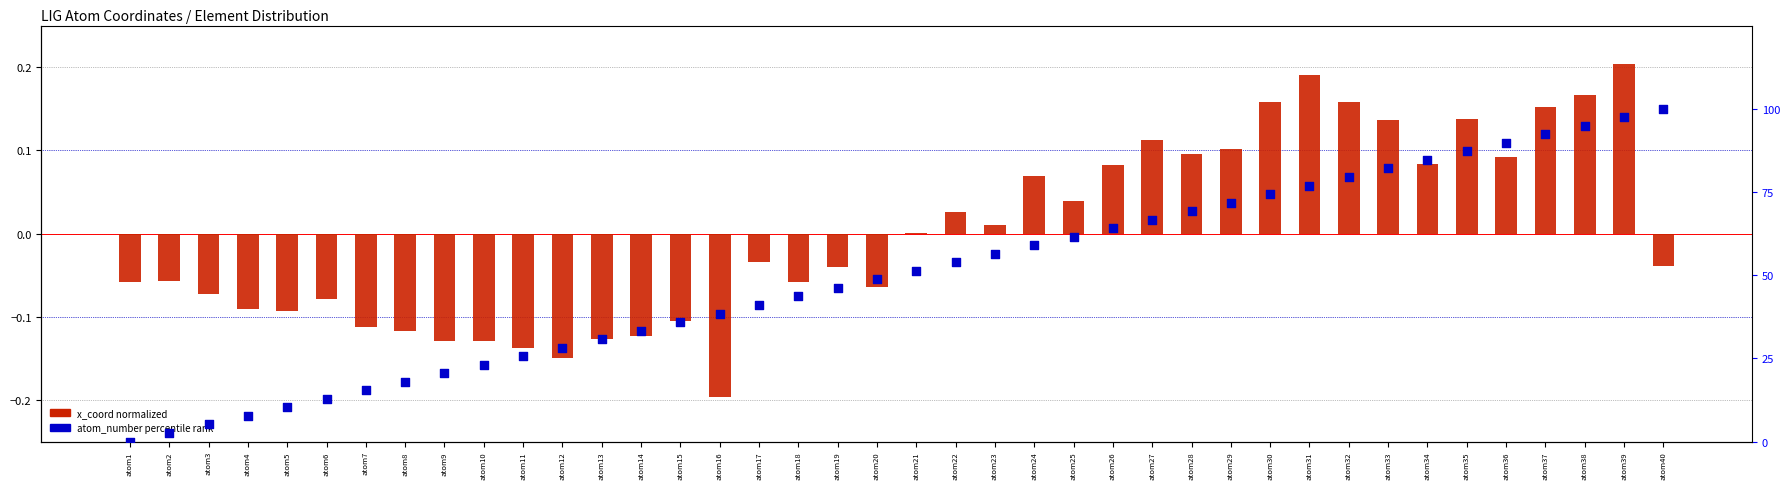

At how many categories does at least one series exceed 80?

8